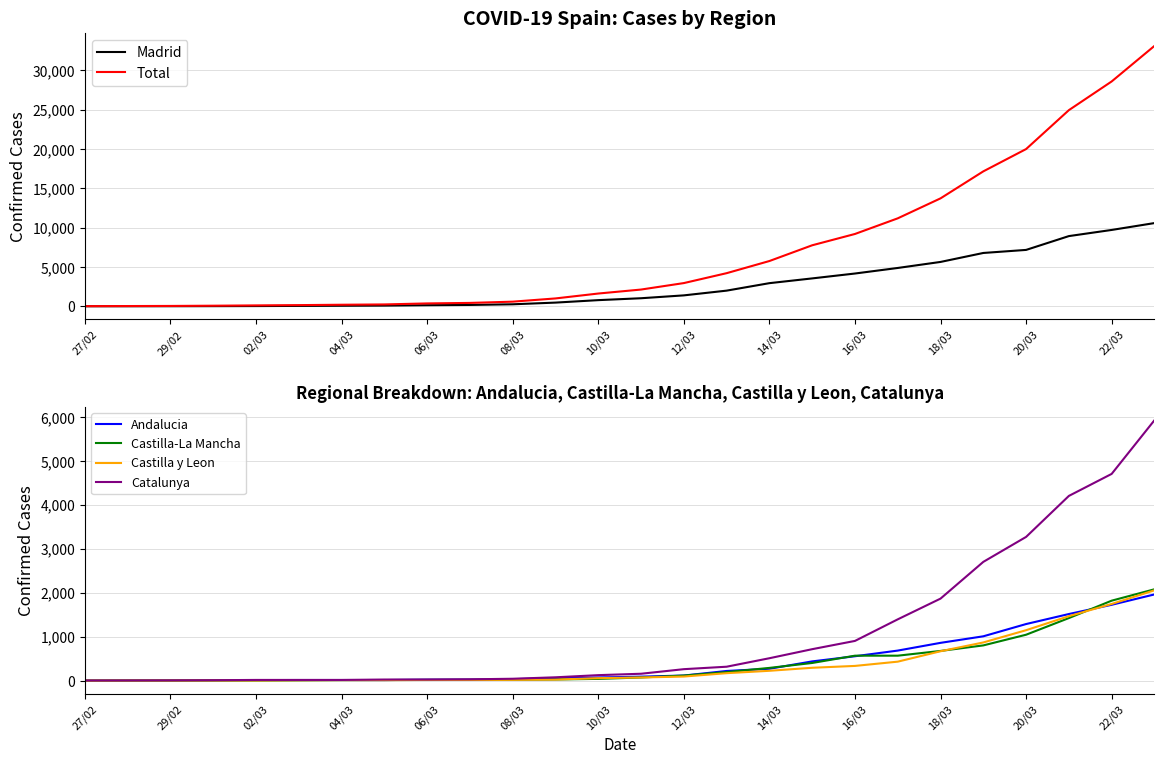

The Andalucia series shows 219 at 15. True or false?

True